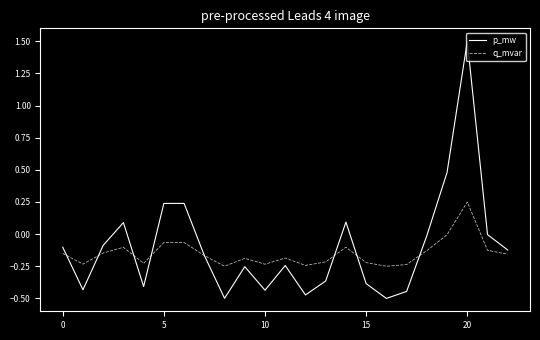

Which series has the largest range (max minus min)?

p_mw